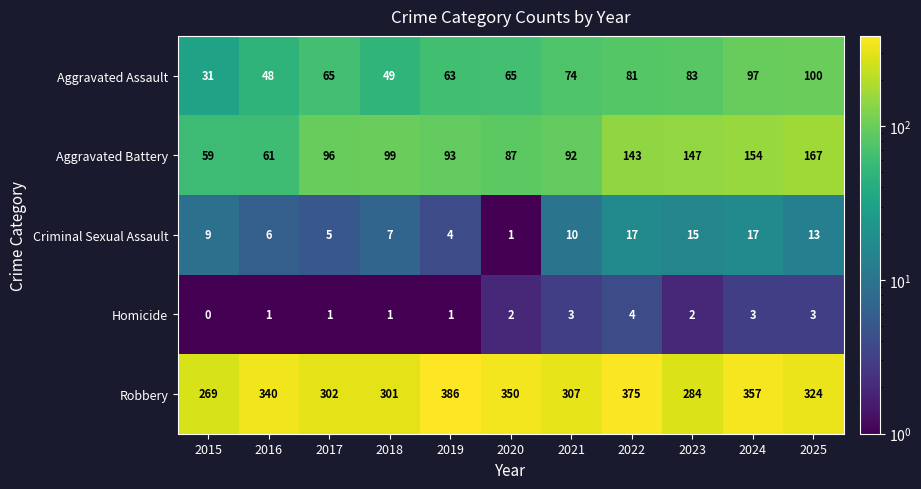

The value of Aggravated Battery at 2019 is 26. True or false?

False